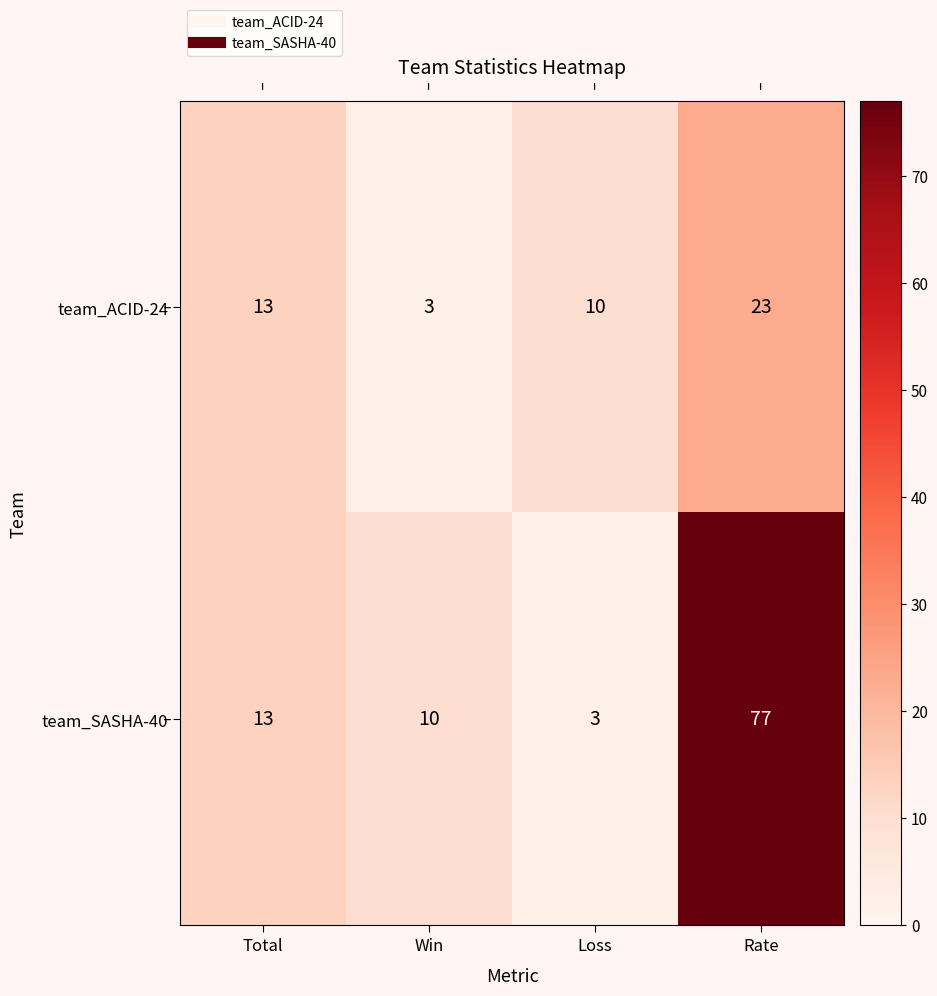

What is the smallest value displayed?

3